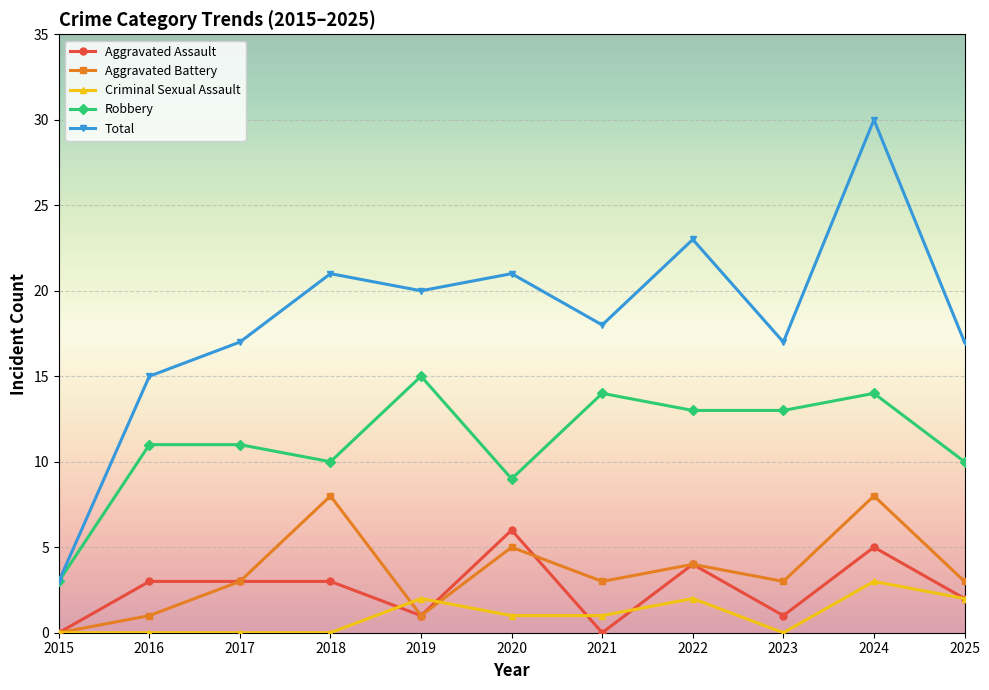

Is the value of Robbery at 2021 greater than the value of Aggravated Assault at 2024?

Yes